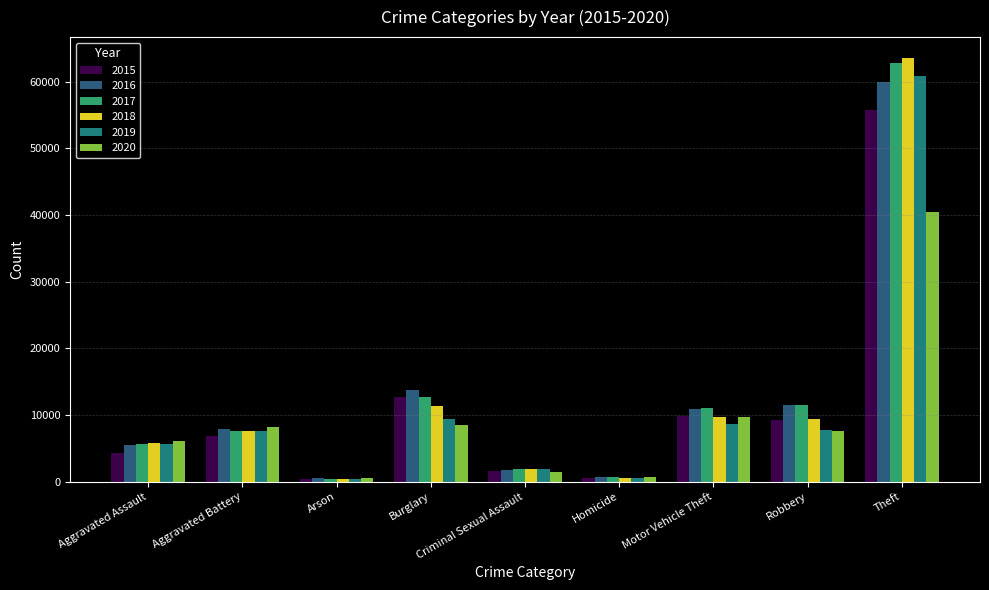

How many series are shown in this chart?

6